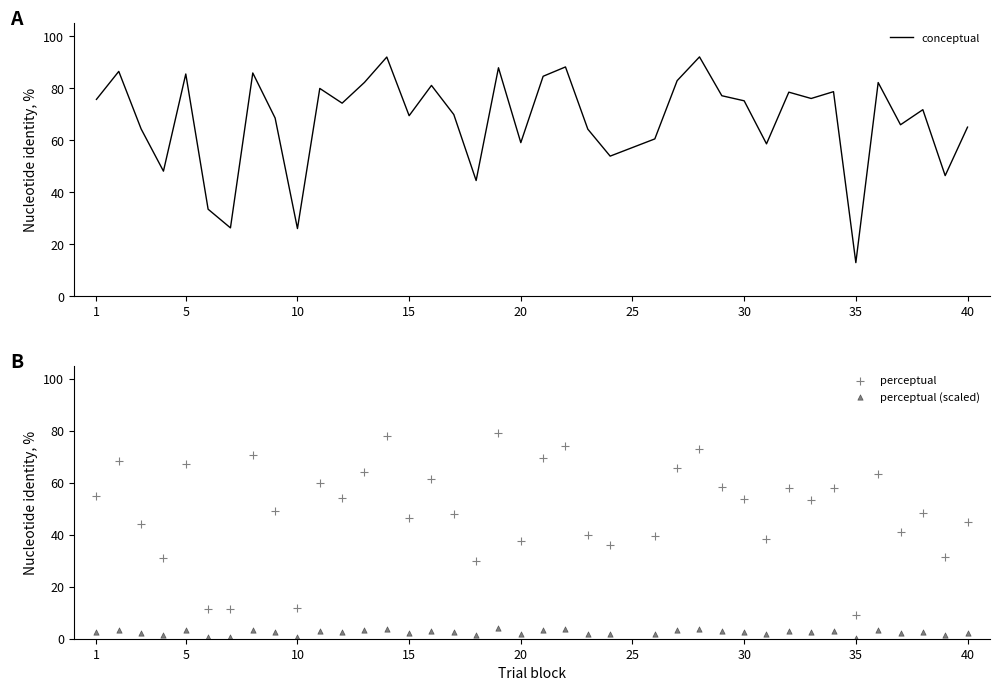

Which series has the widest spread of Y values?

conceptual